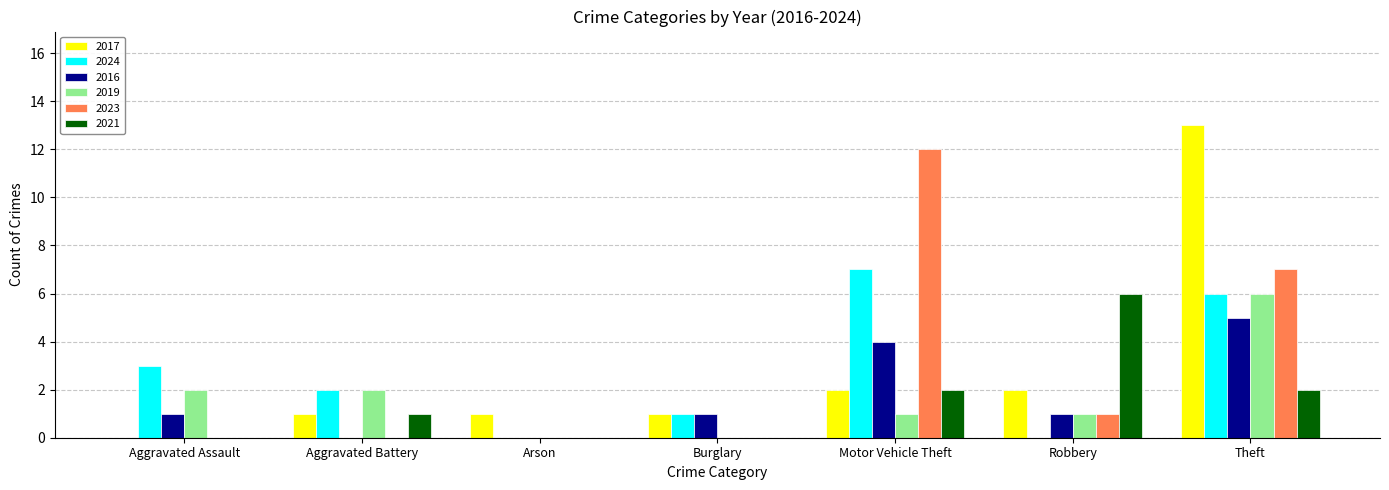

What is the difference between the 2021 values at Aggravated Battery and Motor Vehicle Theft?

1